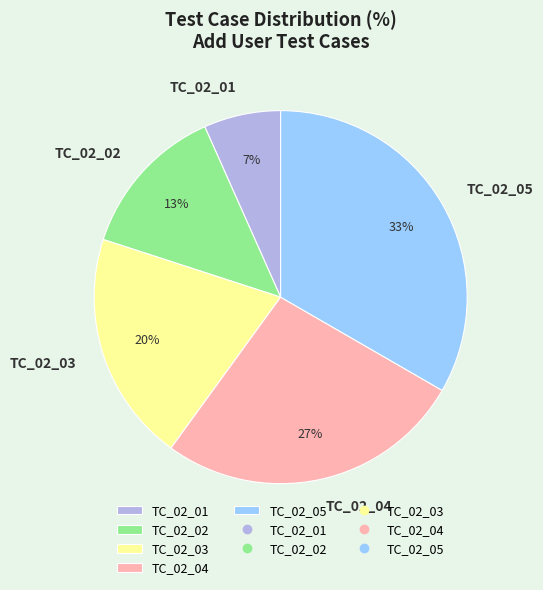

What is the ratio of the value at TC_02_01 to the value at TC_02_03?

0.3